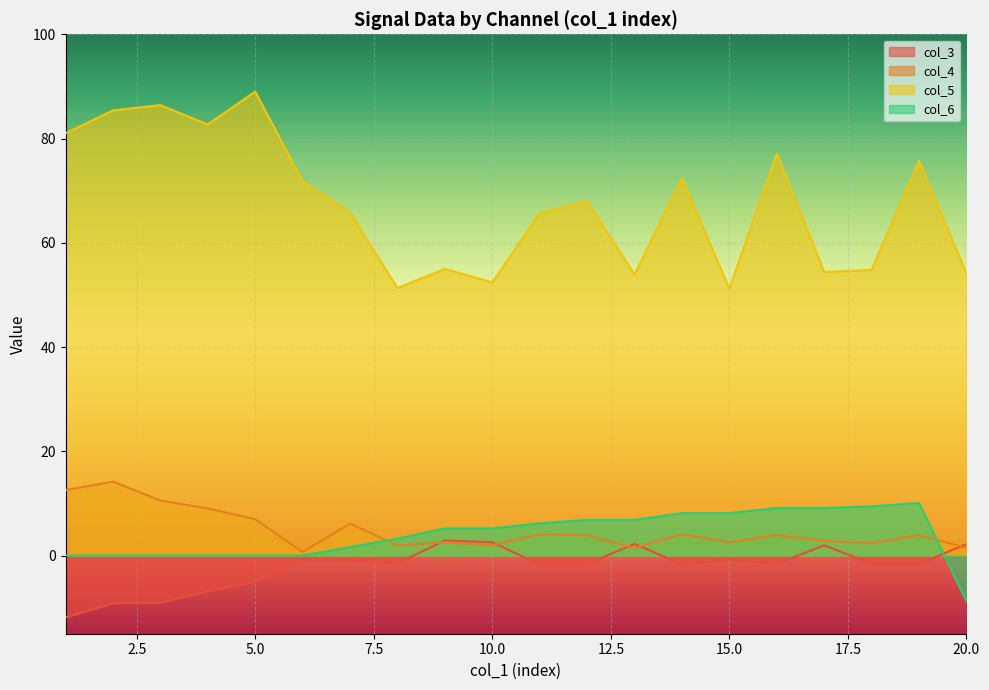

What is the value of the col_5 point at the 4th from the left?

82.7